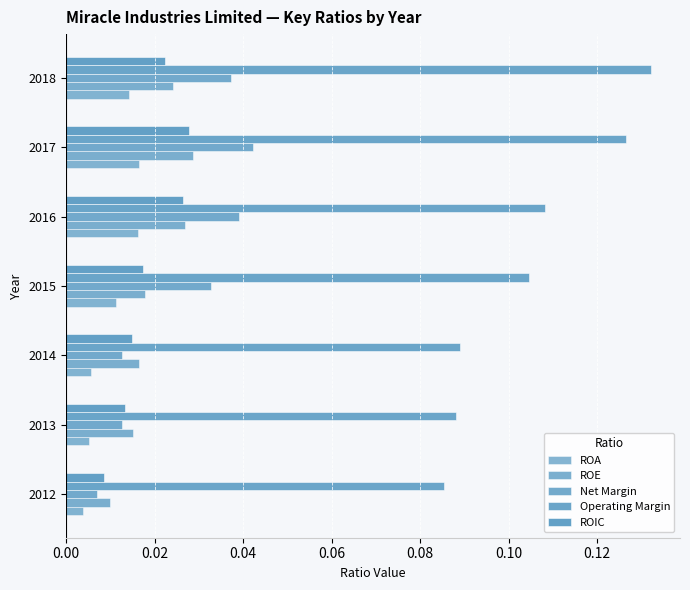

Count the number of categories in the chart.

7